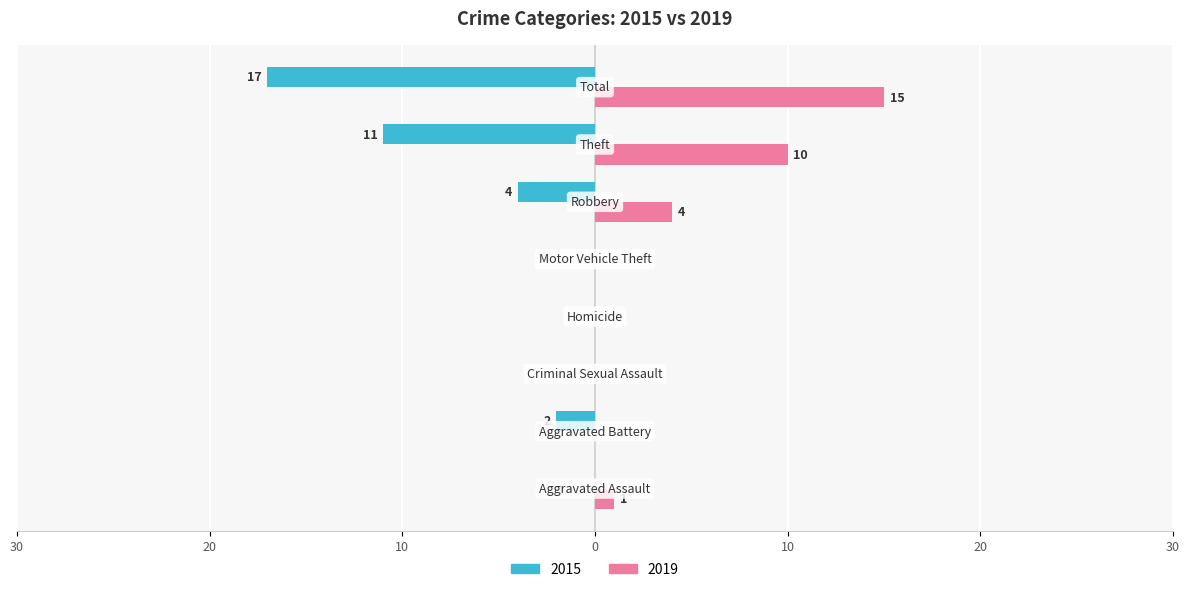

What position from the right is Robbery?

3